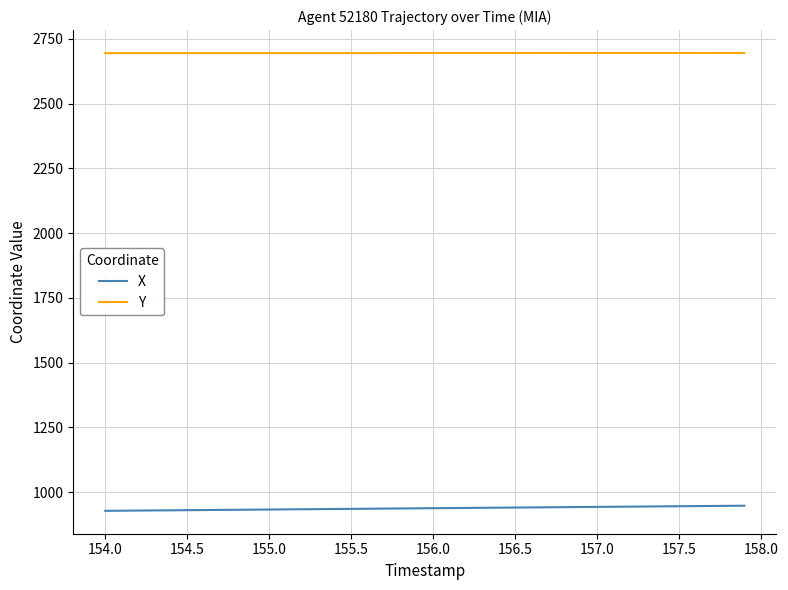

List the series in order of their peak value, highest first.

Y, X